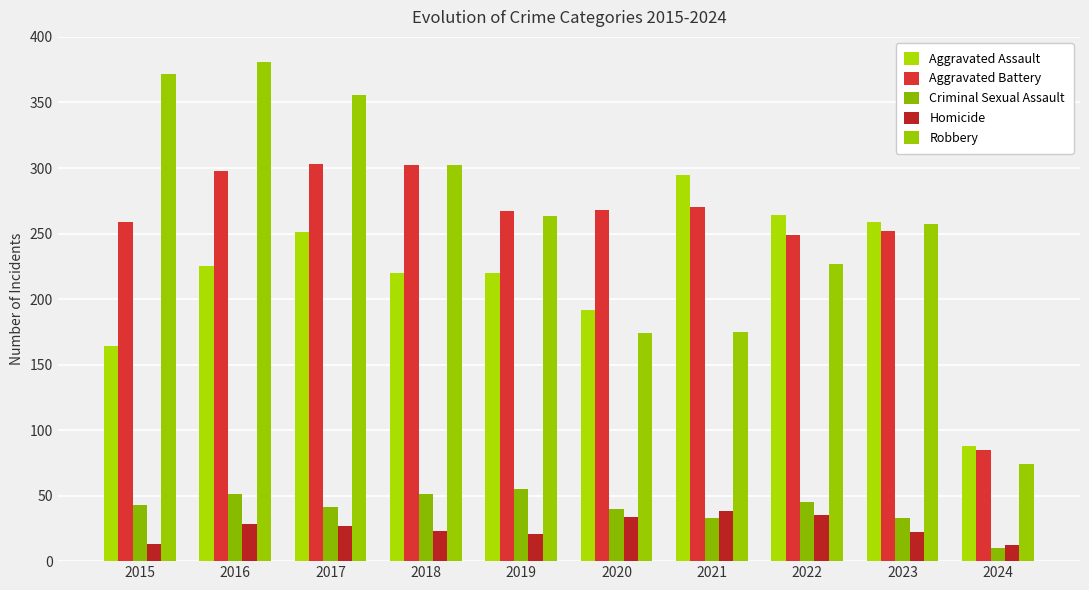

Where does the Homicide series first go above 27?

2016